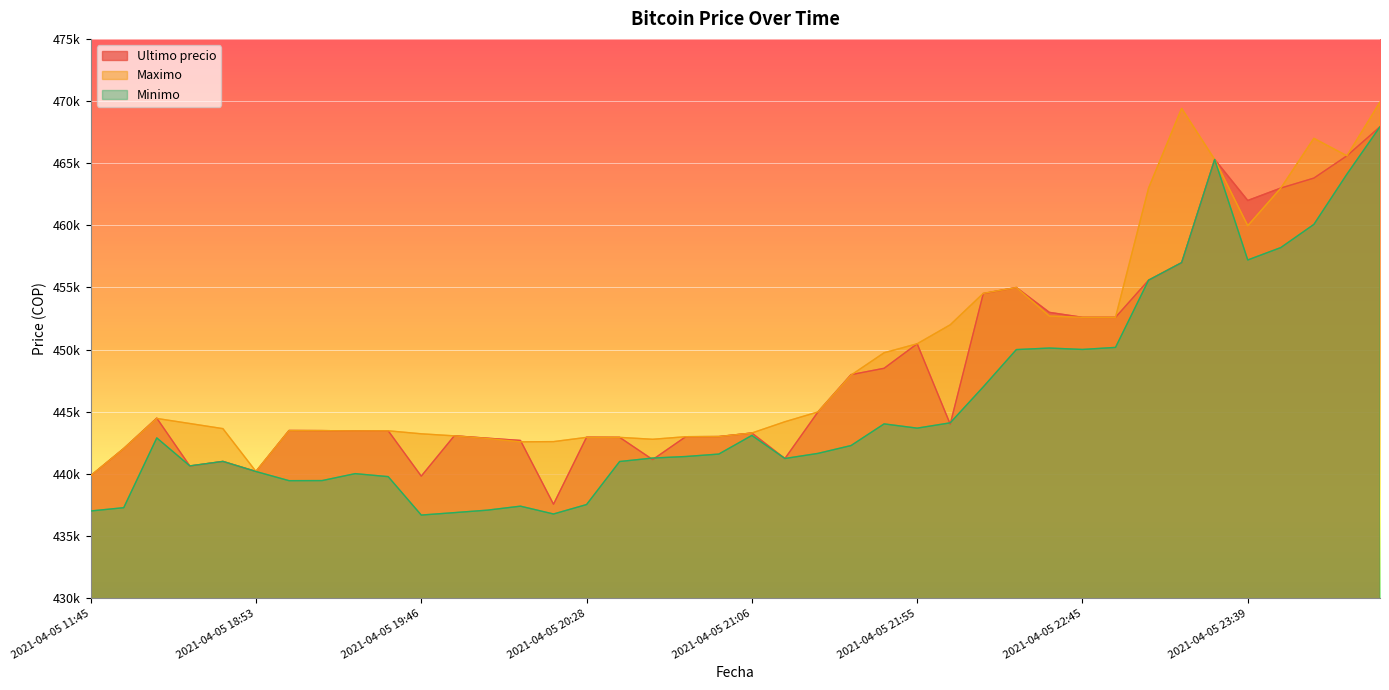

At which category is the sum across all series the highest?

2021-04-06 00:42